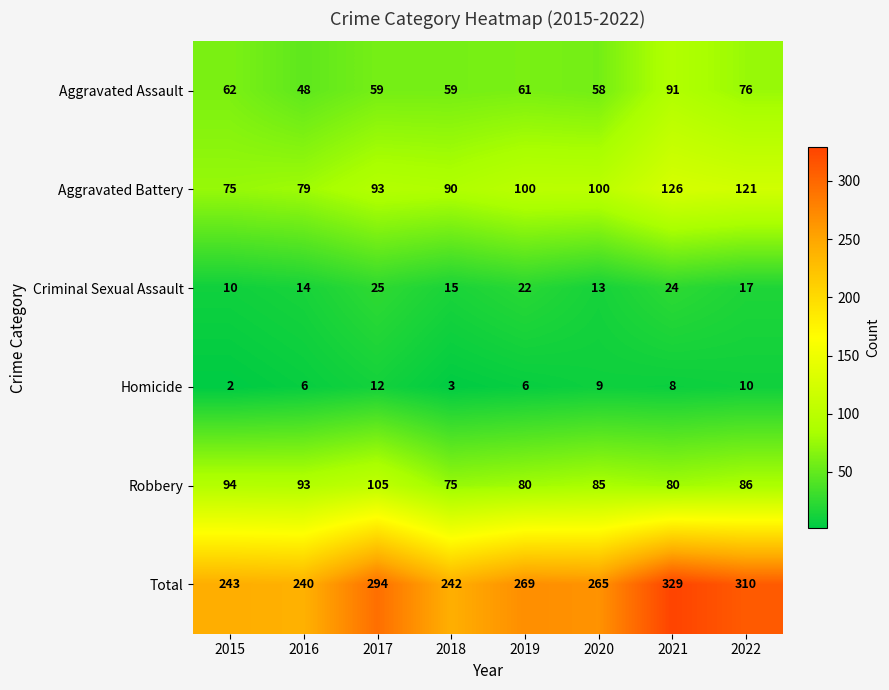

What is the average value of the Total series?

274